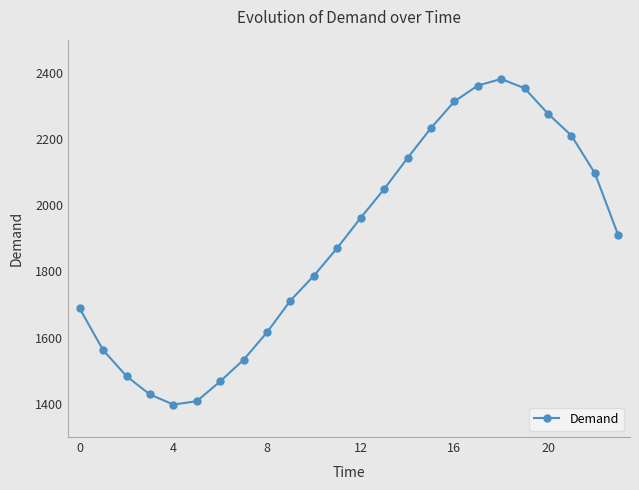

How many interior local valleys (lower than both neighbors) does the data have?

1